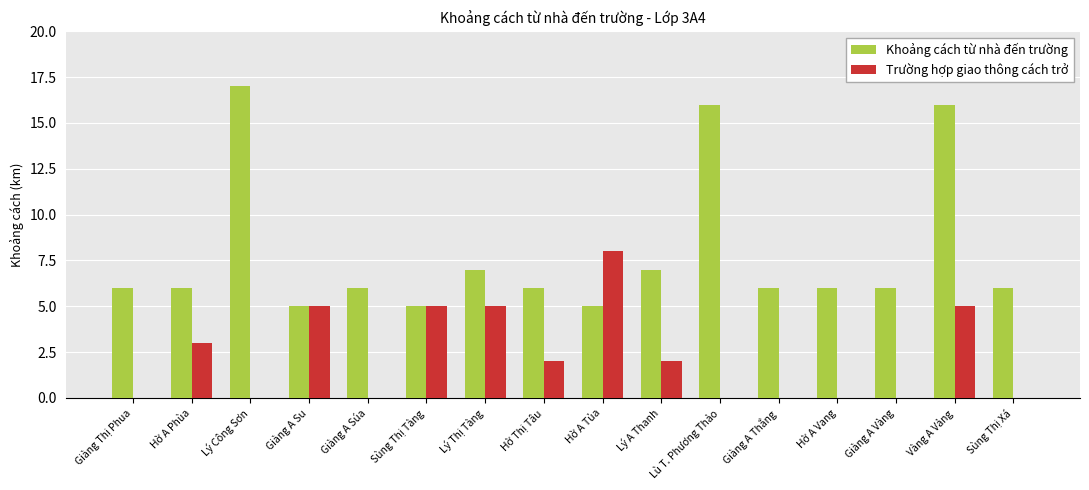

What are all the series names shown in the legend?

Khoảng cách từ nhà đến trường, Trường hợp giao thông cách trở